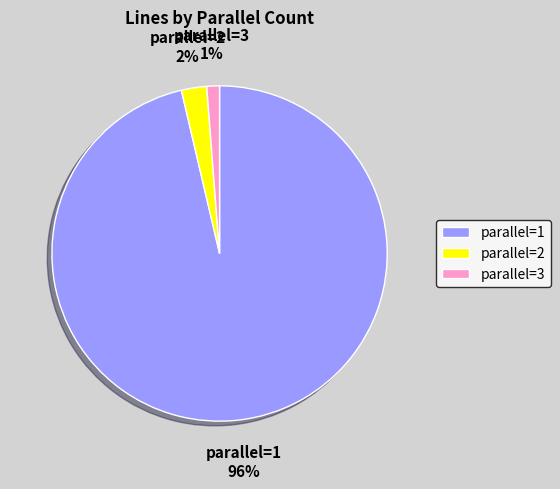

To the nearest percent, what portion does parallel=3 represent?

1%